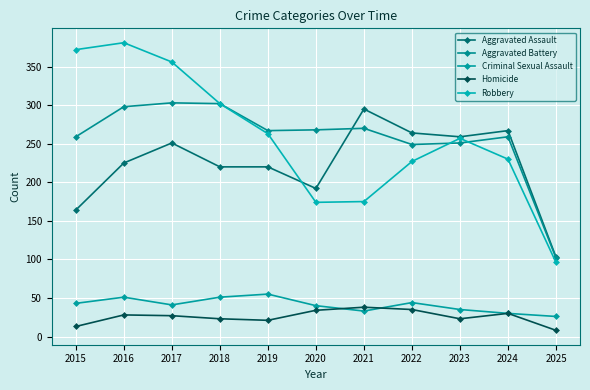

What are all the series names shown in the legend?

Aggravated Assault, Aggravated Battery, Criminal Sexual Assault, Homicide, Robbery